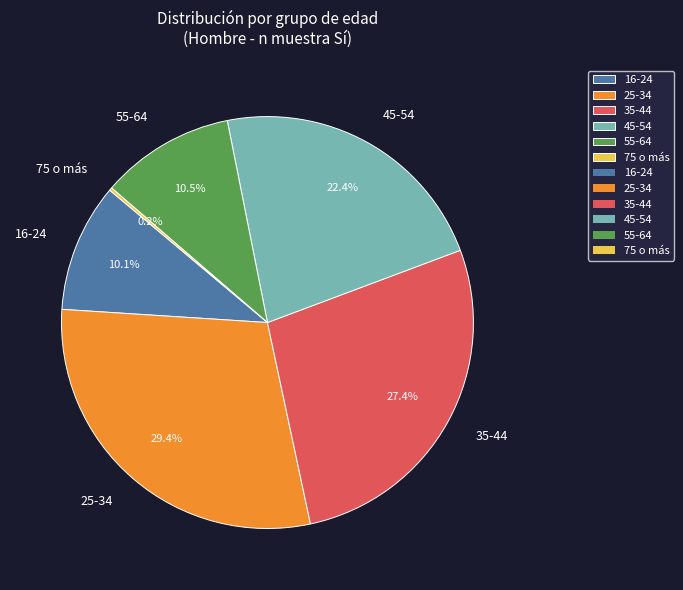

What is the ratio of the value at 16-24 to the value at 55-64?

1.0